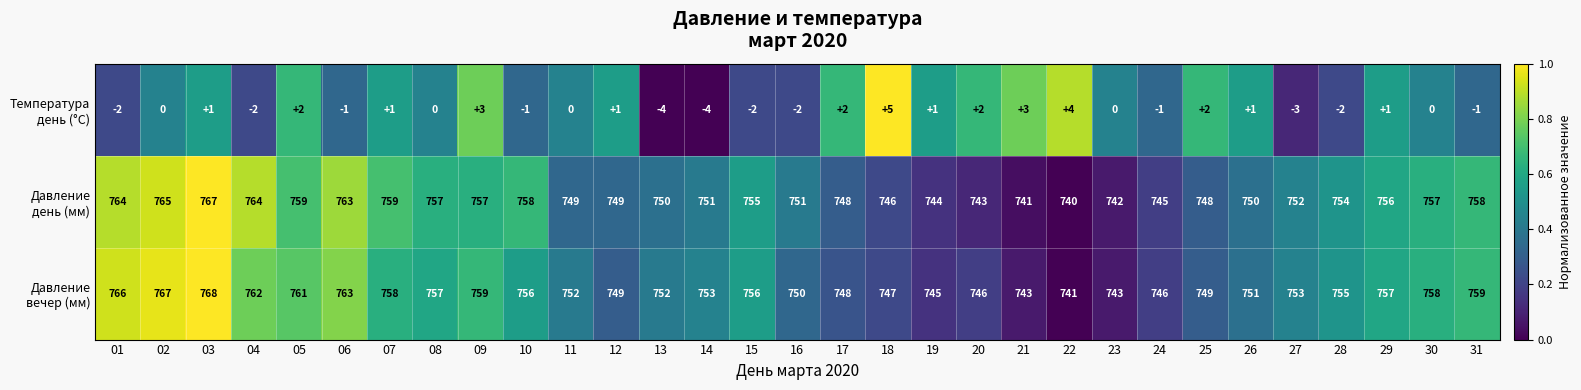

At which category does the chart reach its peak across all series?

03